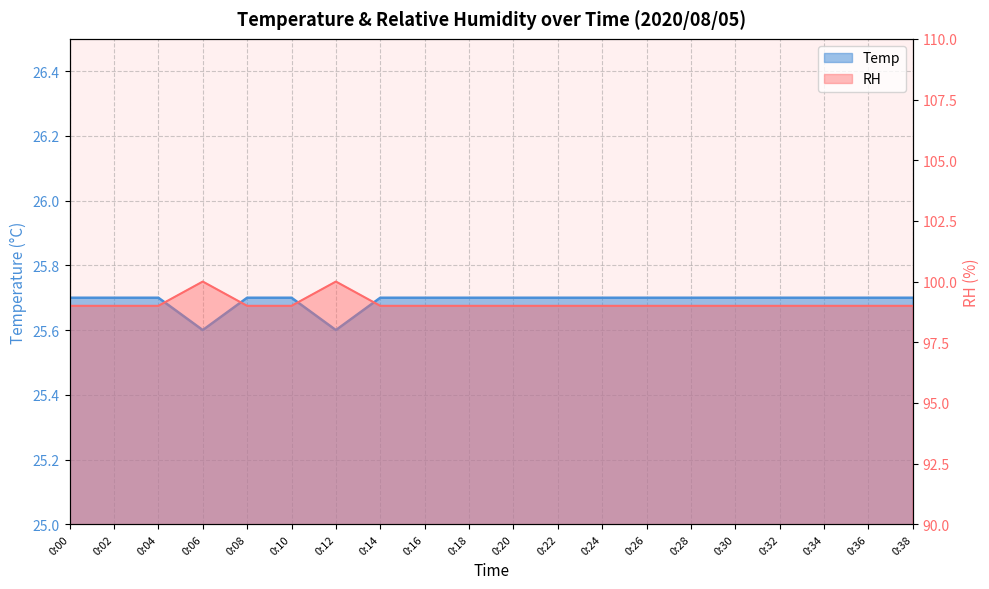

How many data points does each series have?

20